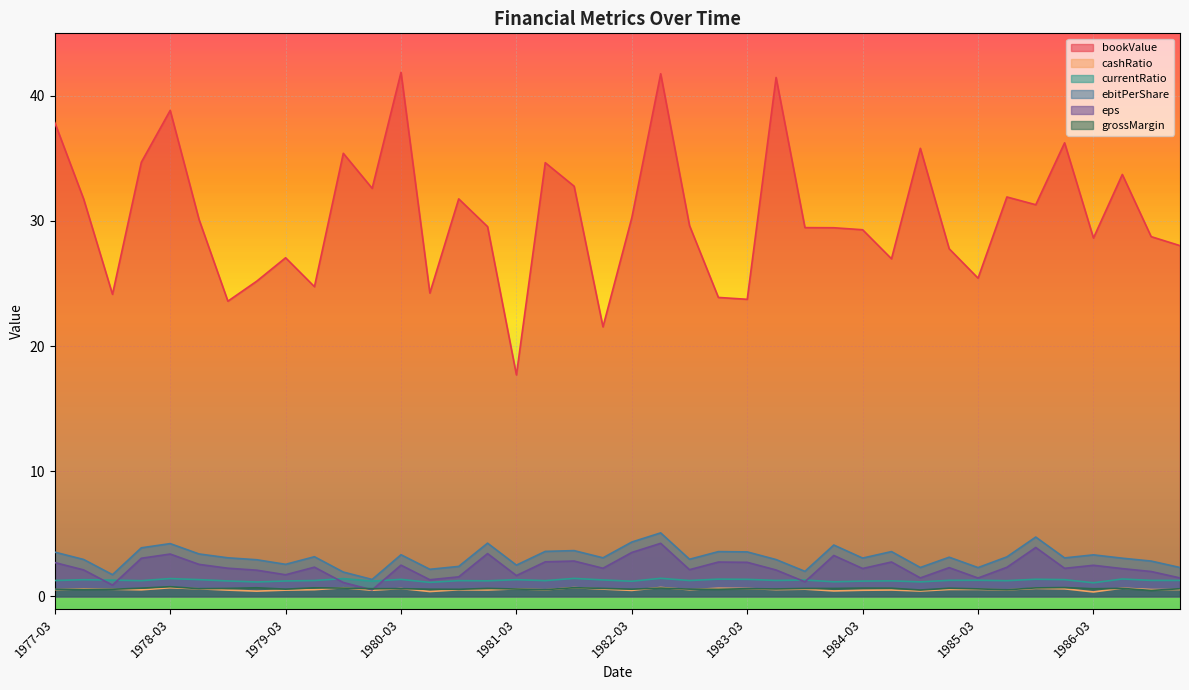

Rank the series at 1983-03 from lowest to highest value.

grossMargin, cashRatio, currentRatio, eps, ebitPerShare, bookValue